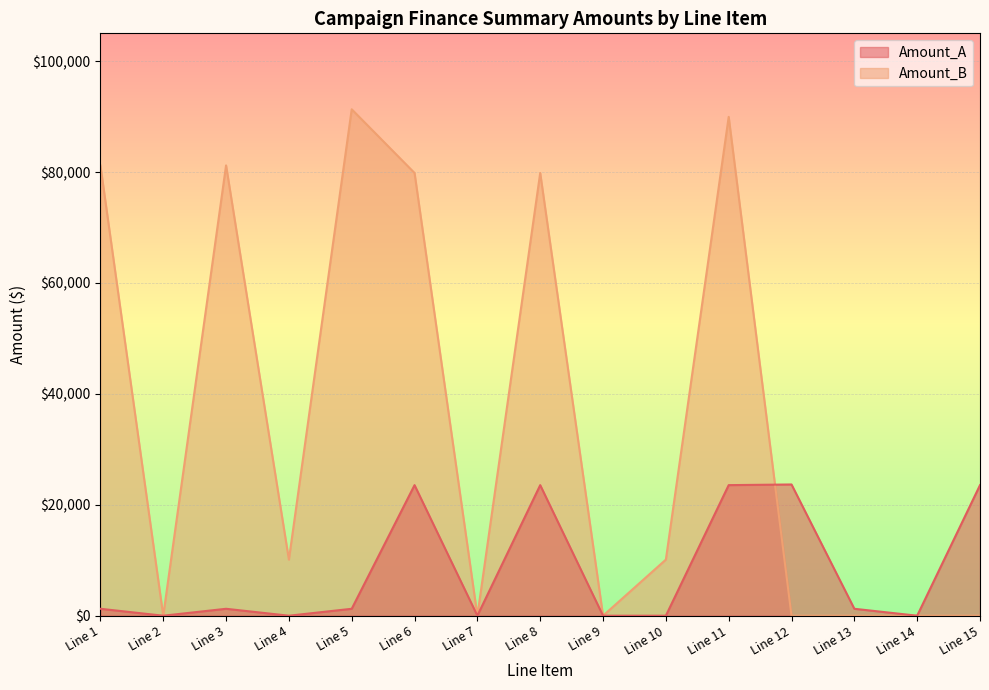

Count the number of categories in the chart.

15